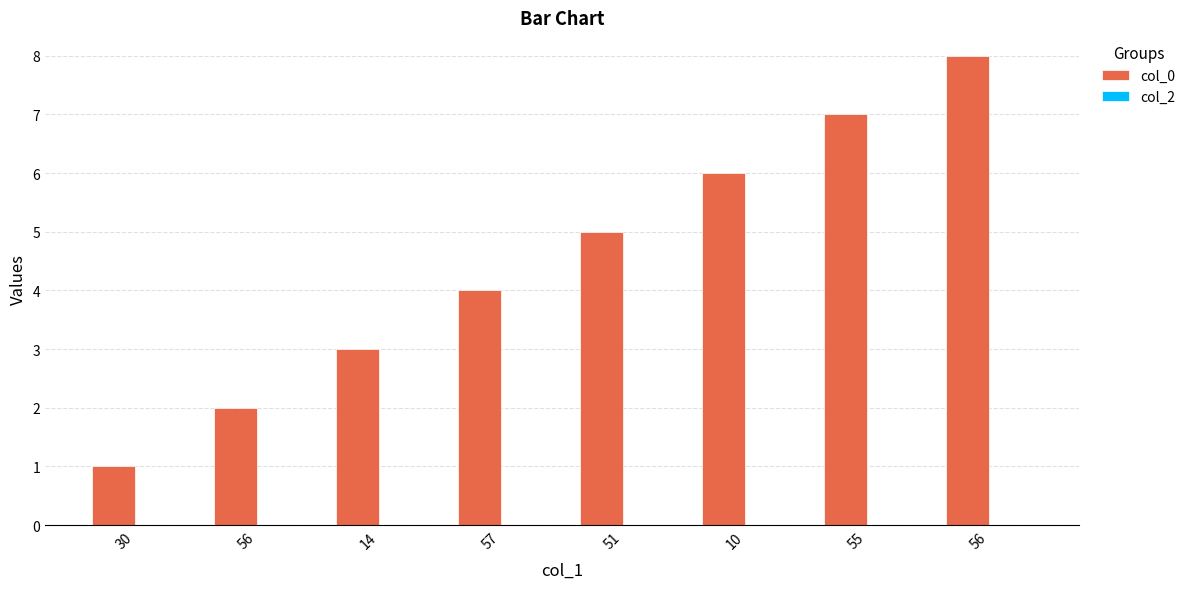

How many bars are there in total?

8